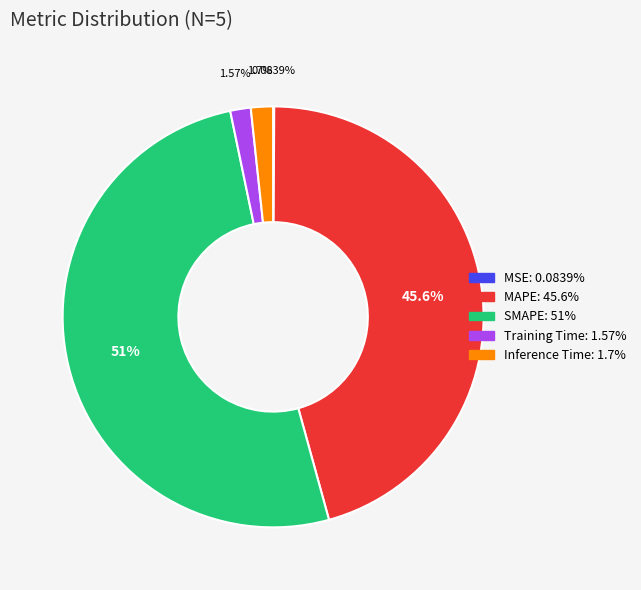

Is SMAPE the majority of the pie?

Yes